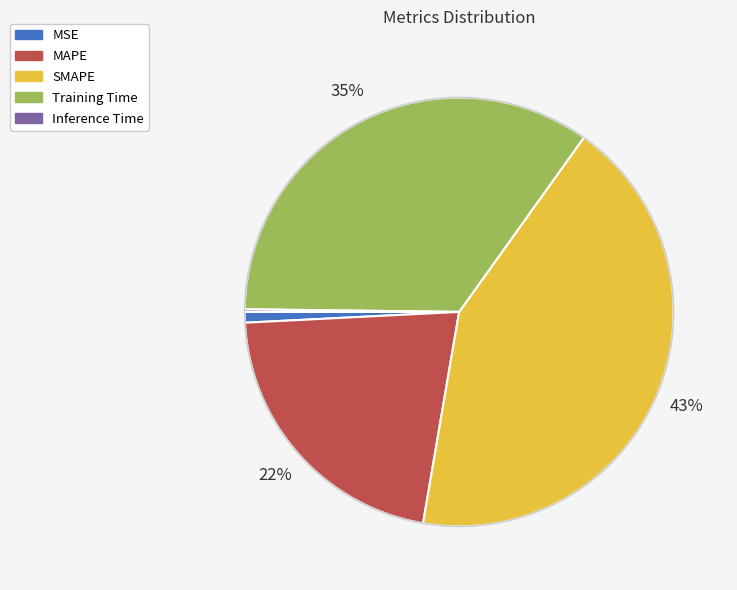

To the nearest percent, what is the difference between the largest and smallest slice percentages?

43%